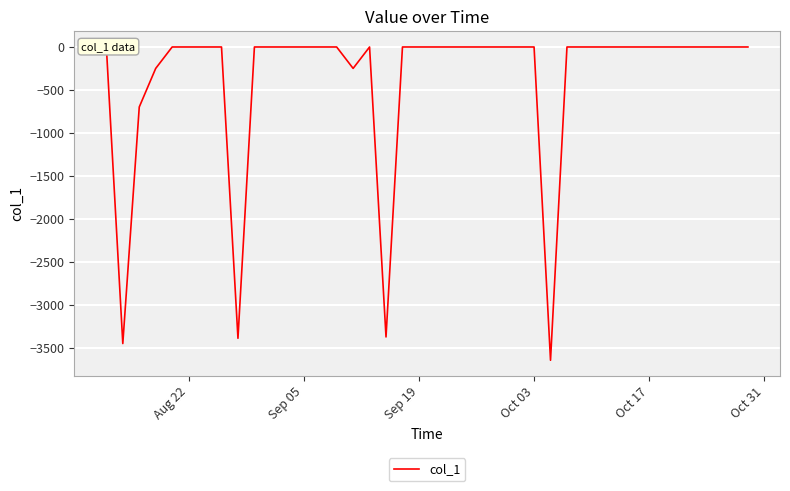

How many values are below zero?

7